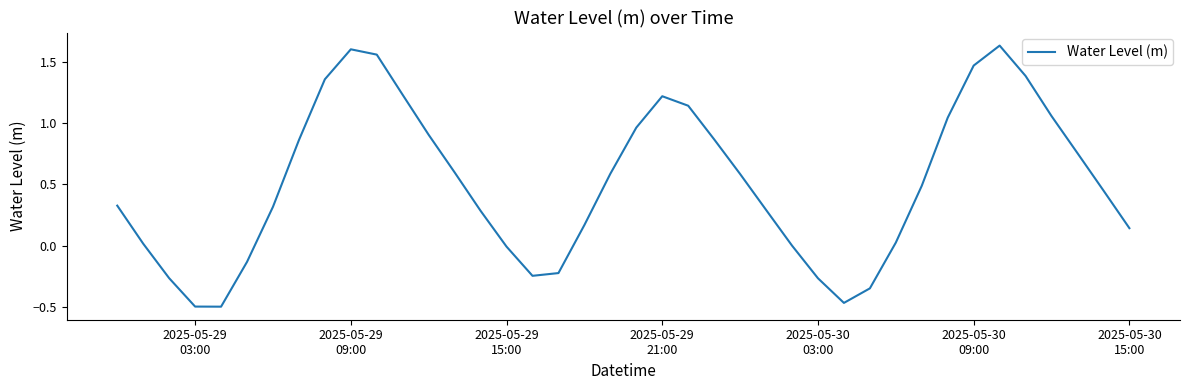

What is the difference between the maximum and minimum values?

2.1